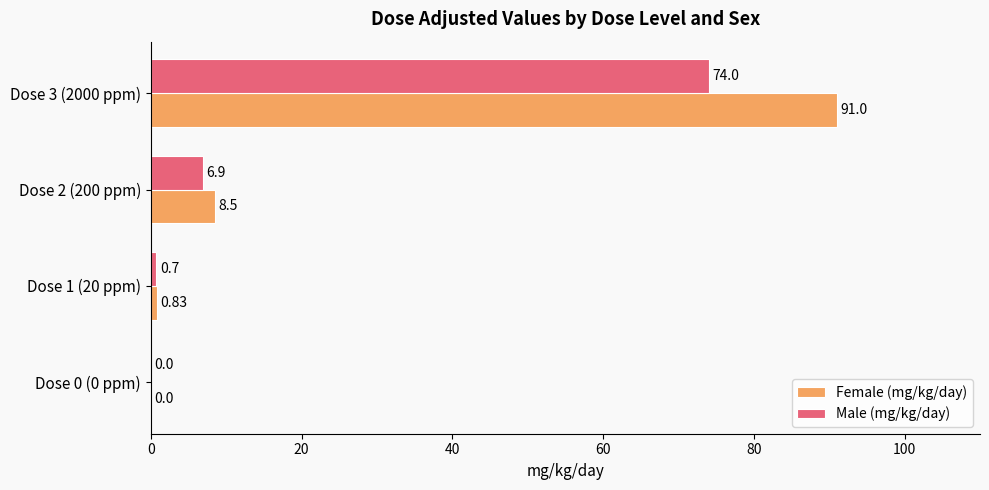

Which series has the largest total across all categories?

Female (mg/kg/day)